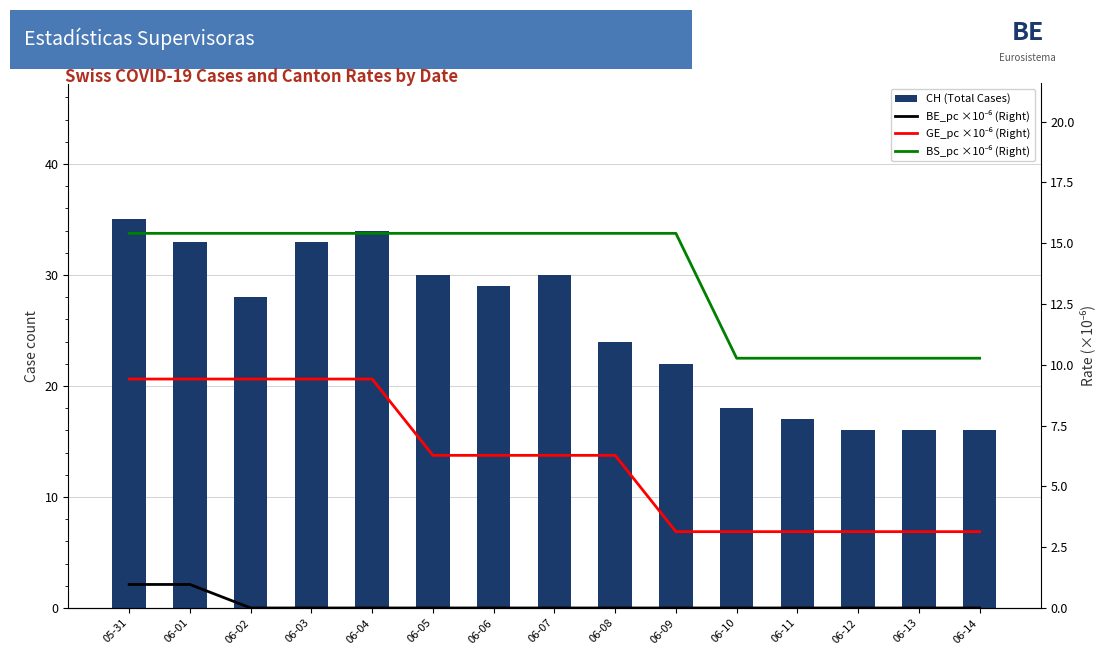

Reading left to right, transcribe all the data shown in this chart.

CH (Total Cases): 05-31=35.0	06-01=33.0	06-02=28.0	06-03=33.0	06-04=34.0	06-05=30.0	06-06=29.0	06-07=30.0	06-08=24.0	06-09=22.0	06-10=18.0	06-11=17.0	06-12=16.0	06-13=16.0	06-14=16.0
BE_pc ×10⁻⁶ (Right): 05-31=1.0	06-01=1.0	06-02=0.0	06-03=0.0	06-04=0.0	06-05=0.0	06-06=0.0	06-07=0.0	06-08=0.0	06-09=0.0	06-10=0.0	06-11=0.0	06-12=0.0	06-13=0.0	06-14=0.0
GE_pc ×10⁻⁶ (Right): 05-31=9.4	06-01=9.4	06-02=9.4	06-03=9.4	06-04=9.4	06-05=6.3	06-06=6.3	06-07=6.3	06-08=6.3	06-09=3.1	06-10=3.1	06-11=3.1	06-12=3.1	06-13=3.1	06-14=3.1
BS_pc ×10⁻⁶ (Right): 05-31=15.4	06-01=15.4	06-02=15.4	06-03=15.4	06-04=15.4	06-05=15.4	06-06=15.4	06-07=15.4	06-08=15.4	06-09=15.4	06-10=10.3	06-11=10.3	06-12=10.3	06-13=10.3	06-14=10.3